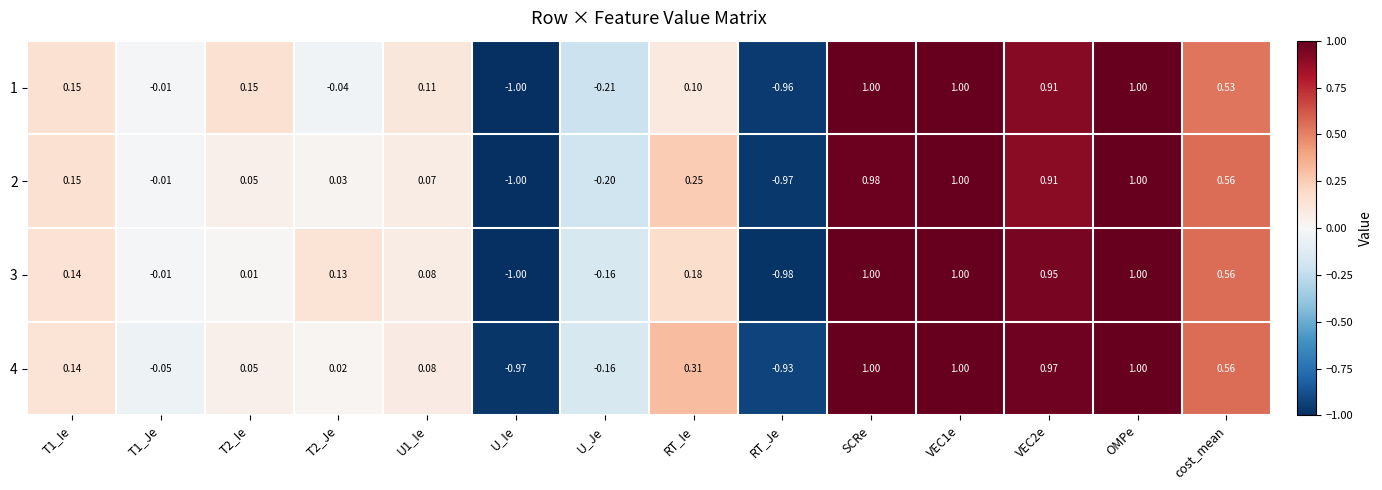

At how many categories does at least one series exceed 0?

10